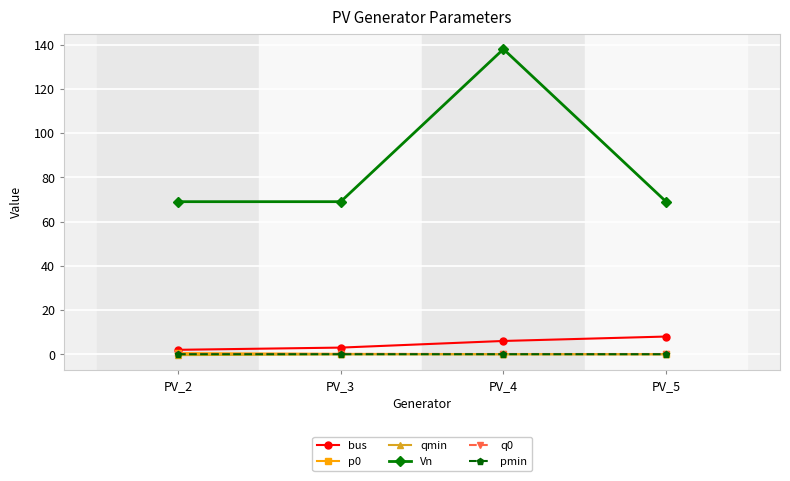

Between PV_2 and PV_4, which series saw the biggest shift?

Vn